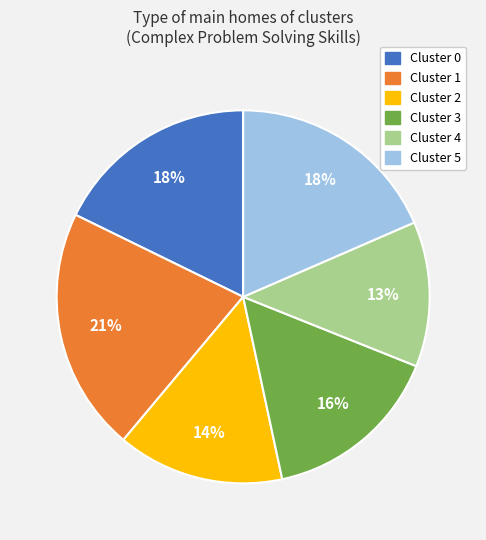

Between Cluster 2 and Cluster 3, which is larger?

Cluster 3